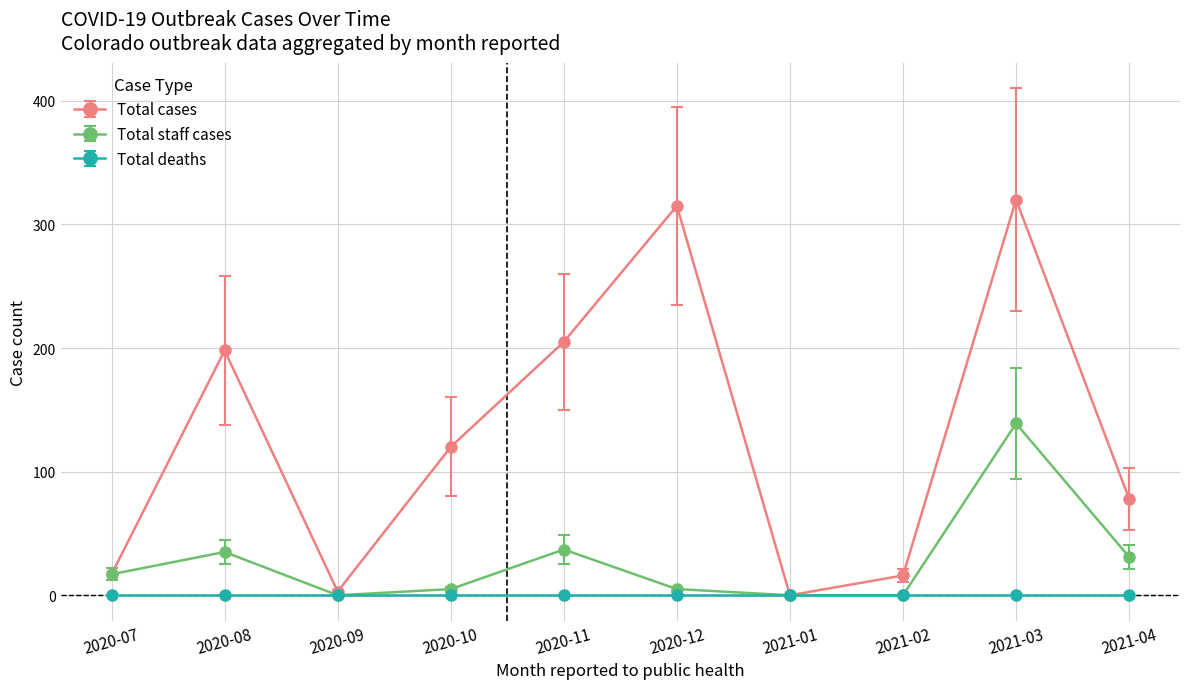

What is the difference between the Total cases values at 2021-02 and 2020-07?

1